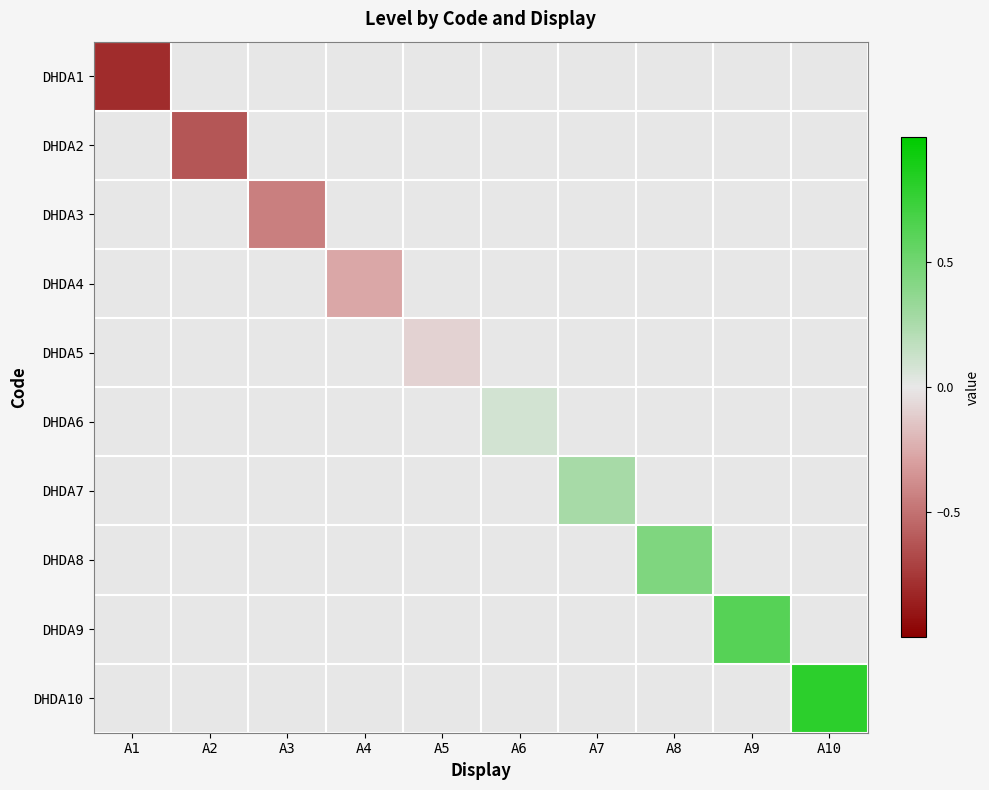

What is the spread (max minus min) of values at A3?

0.4